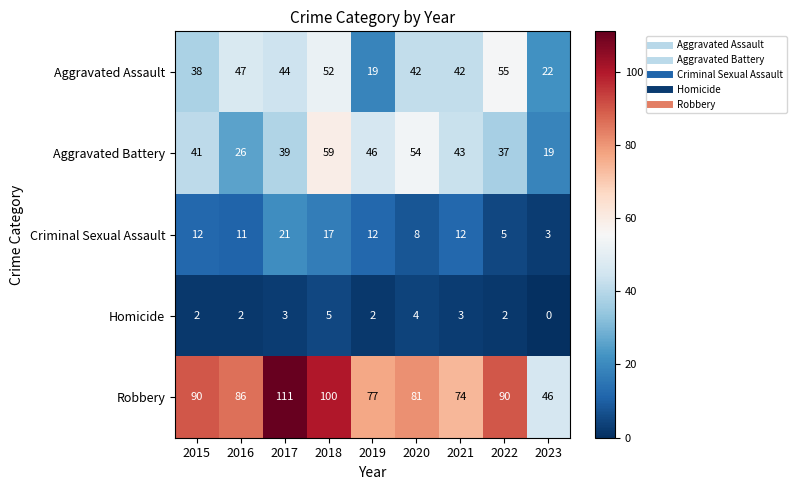

What is the greatest value displayed?

111